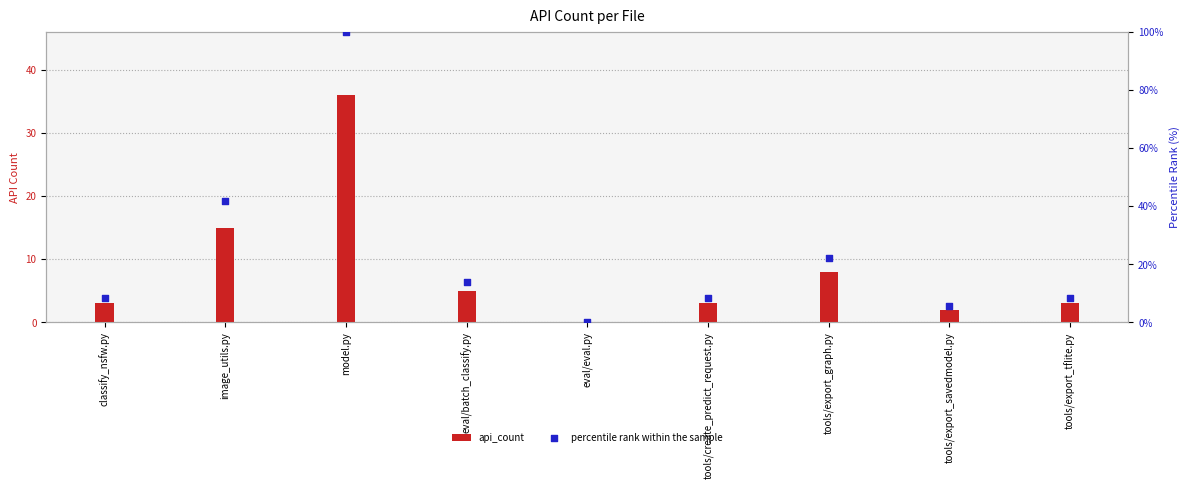

Which series reaches the maximum Y coordinate?

percentile rank within the sample